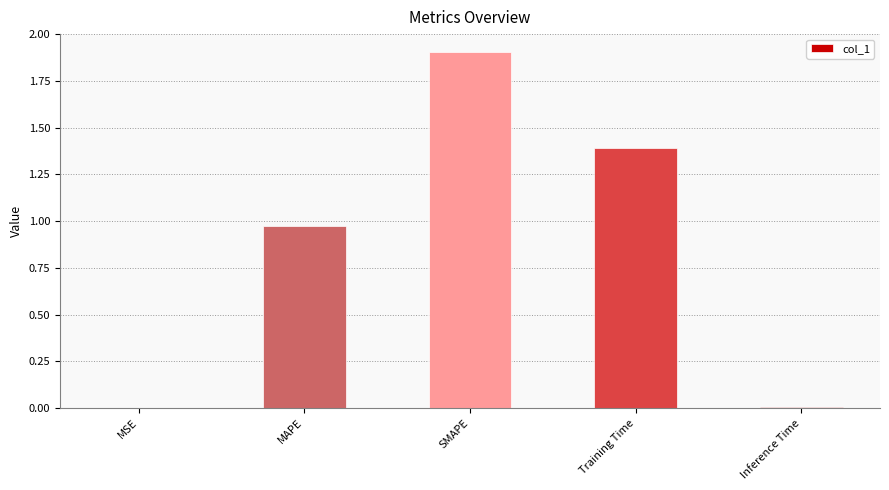

Which category has the highest value across all series?

SMAPE